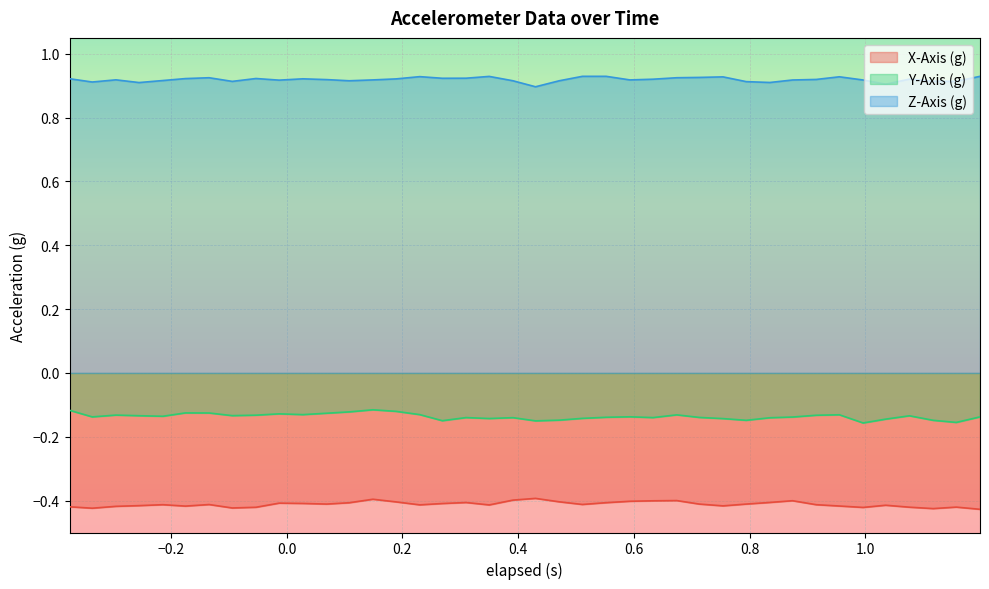

True or false: Y-Axis (g) and X-Axis (g) cross at least once.

False